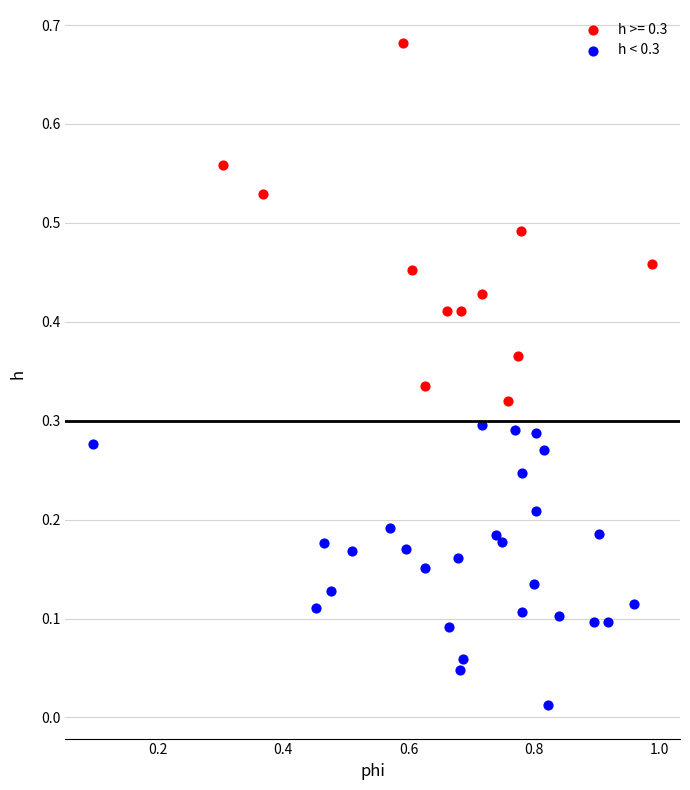

Which series contains the lowest Y value?

h < 0.3